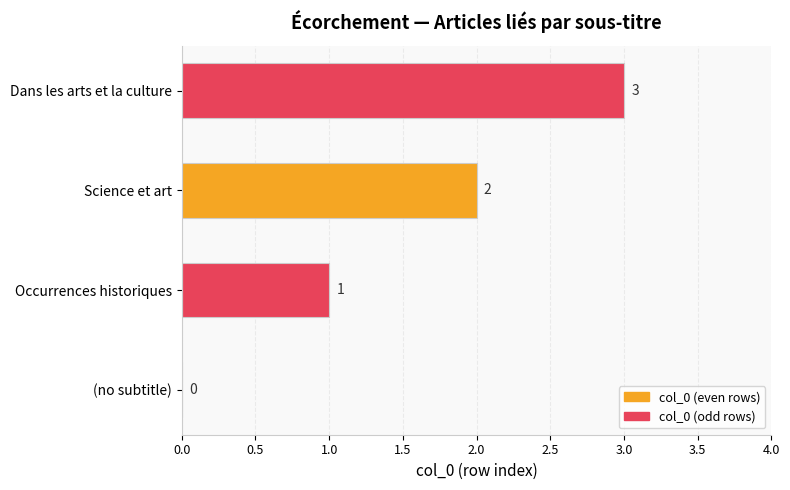

How many positive values are there?

3